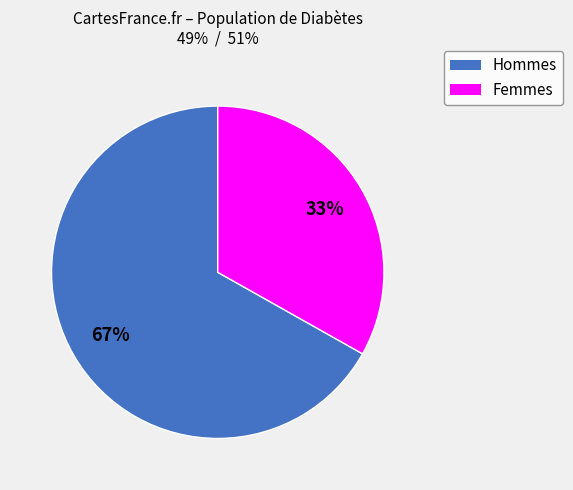

How many slices are in this pie chart?

2